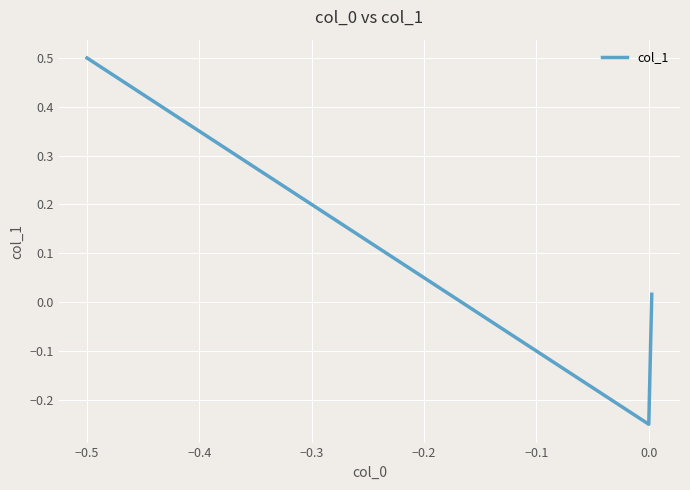

What is the maximum value shown in the chart?

0.5